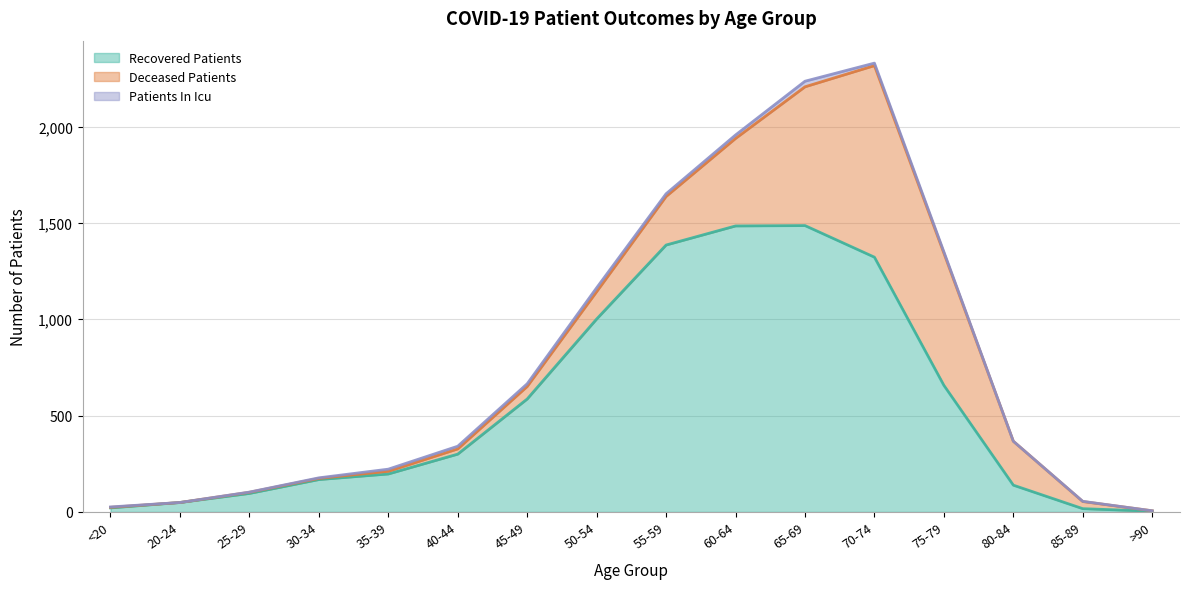

Between 60-64 and >90, which series saw the biggest shift?

recovered_patients